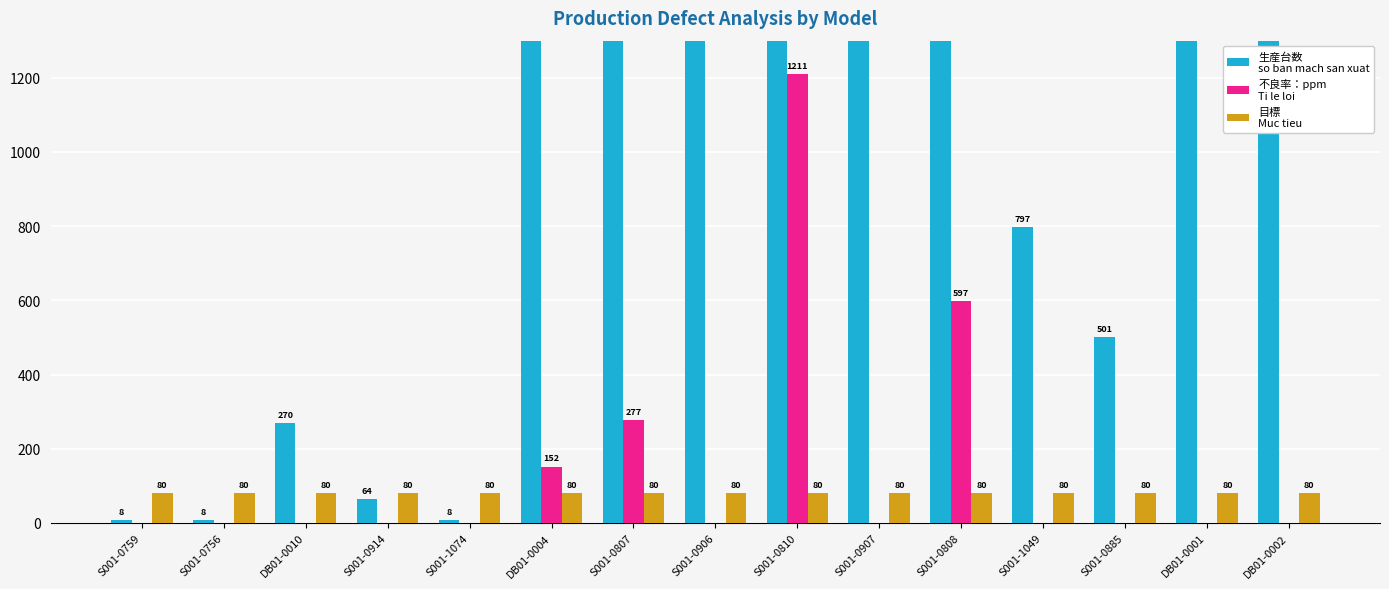

What is the difference between the maximum and second lowest values in the 不良率：ppm
Ti le loi series?

1210.7